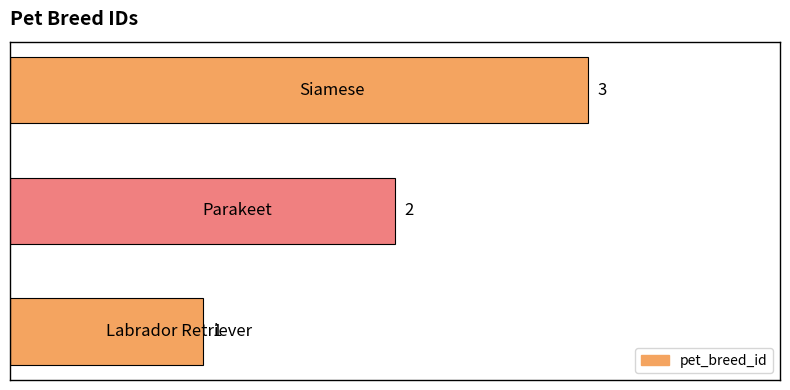

Count the values in the range 1 to 3.

3